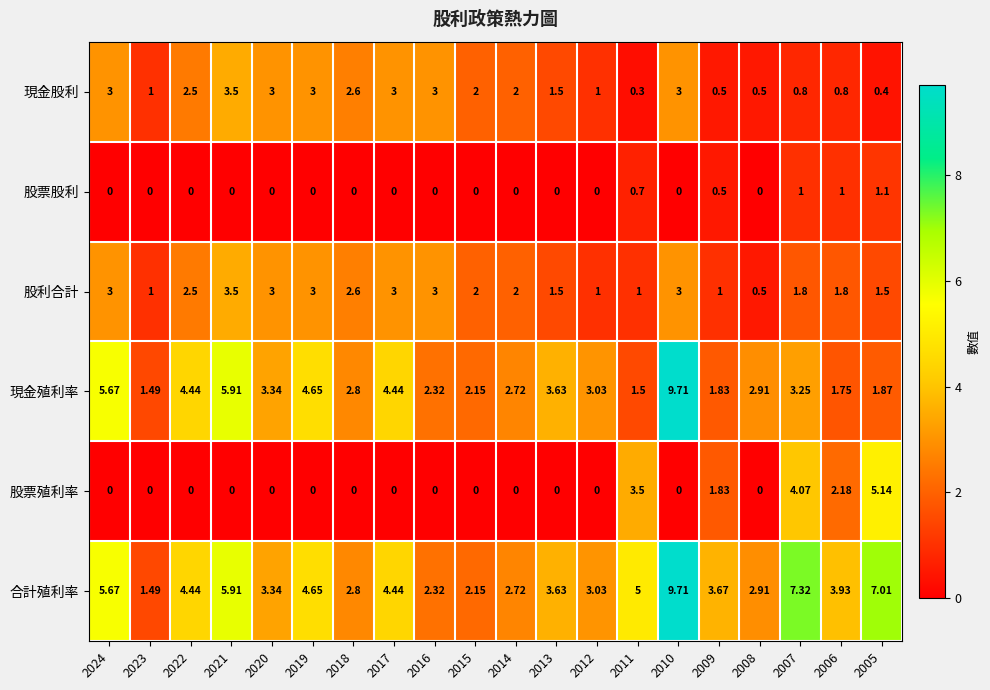

Is the value of 股票股利 at 2018 greater than the value of 合計殖利率 at 2012?

No